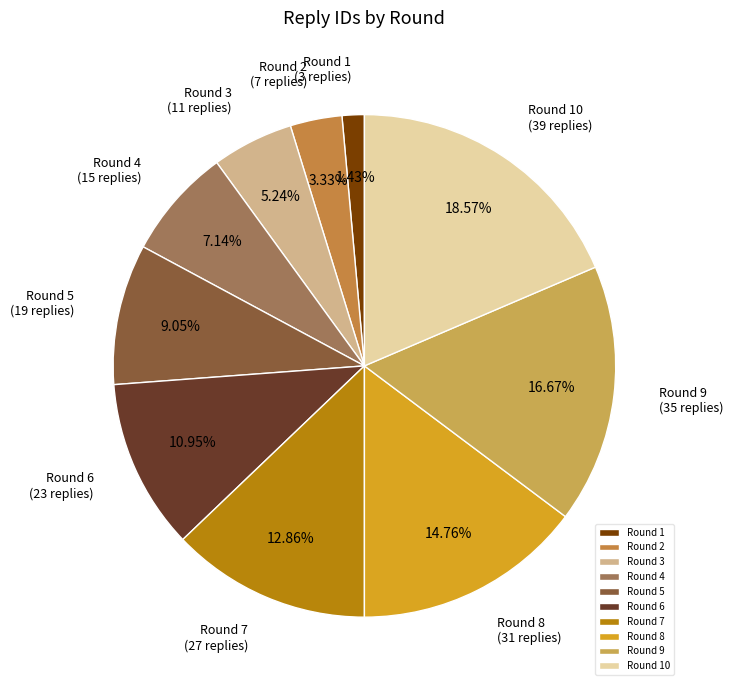

True or false: Round 5 accounts for 19% of the total.

False